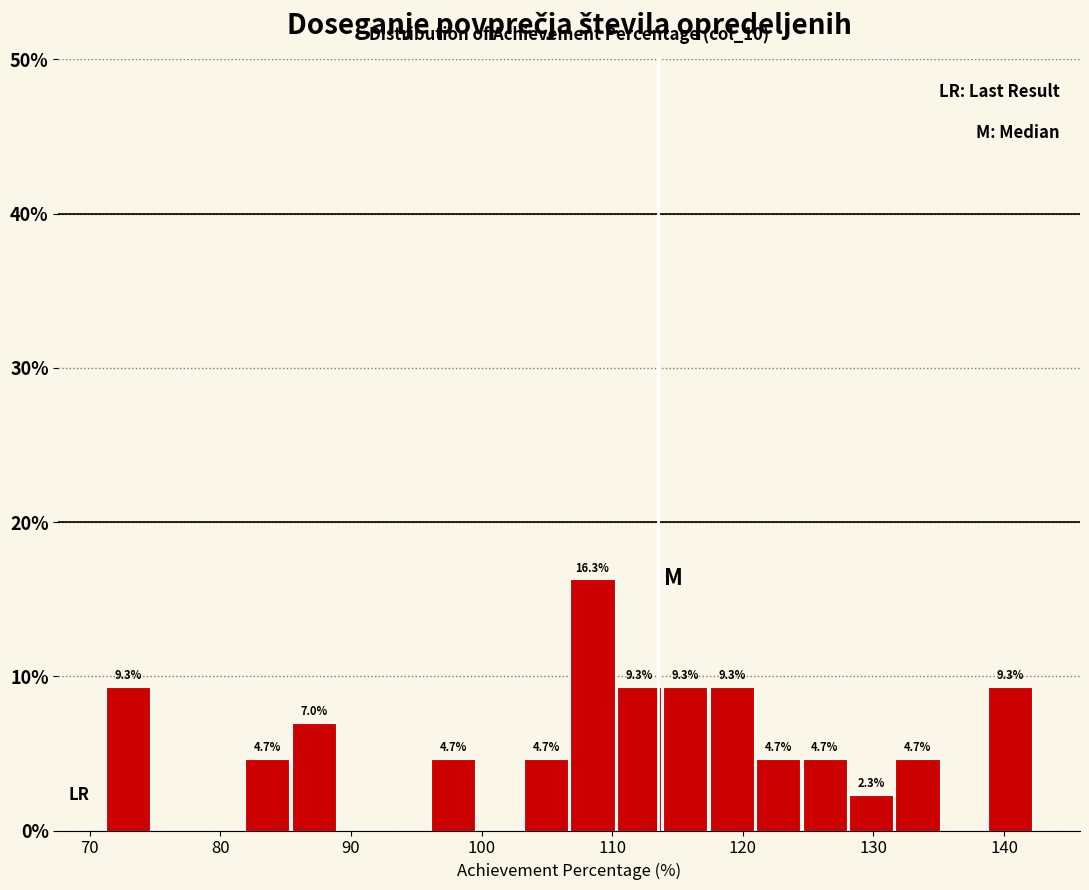

Around what value on the x-axis is the tallest bar? Give the approximate position of its centre, as read against the axis.

108